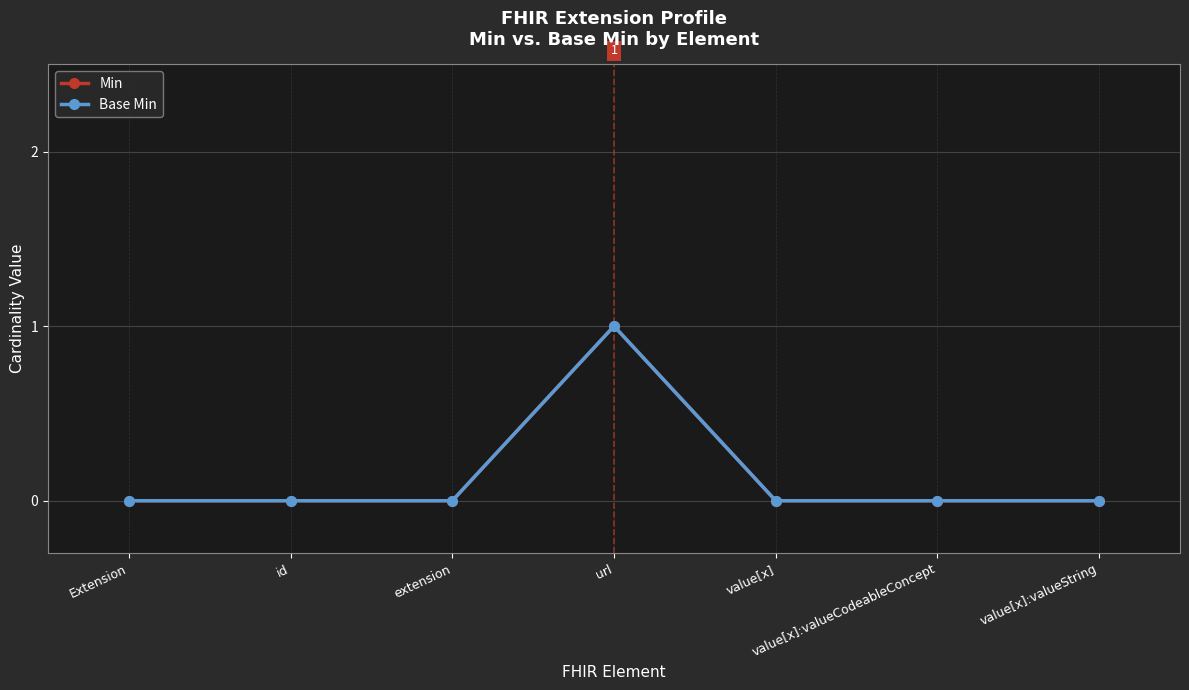

What position from the right is value[x]:valueCodeableConcept?

2